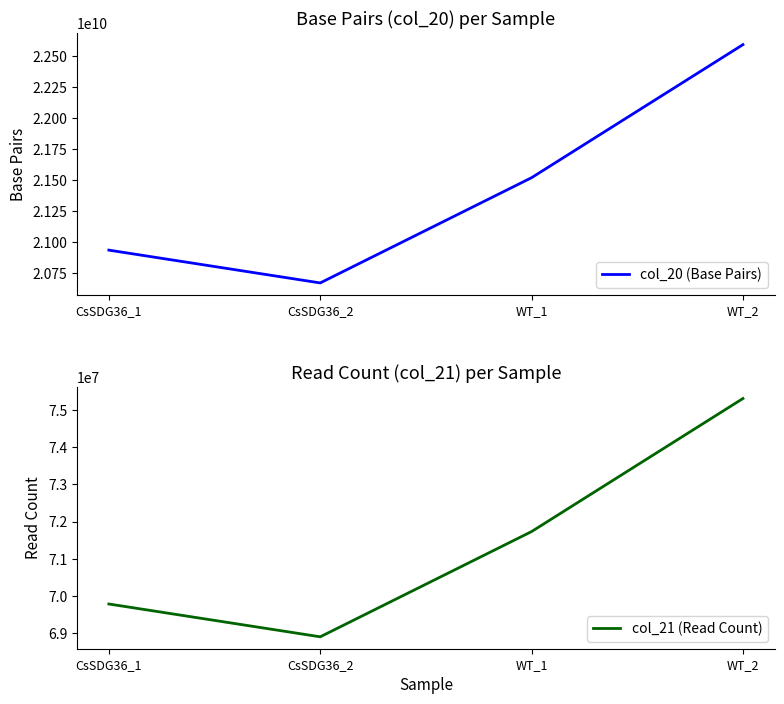

Reading right to left, list all the values displayed in this chart.

col_20 (Base Pairs): 22592712600	21520336800	20672113200	20936555400
col_21 (Read Count): 75309042	71734456	68907044	69788518